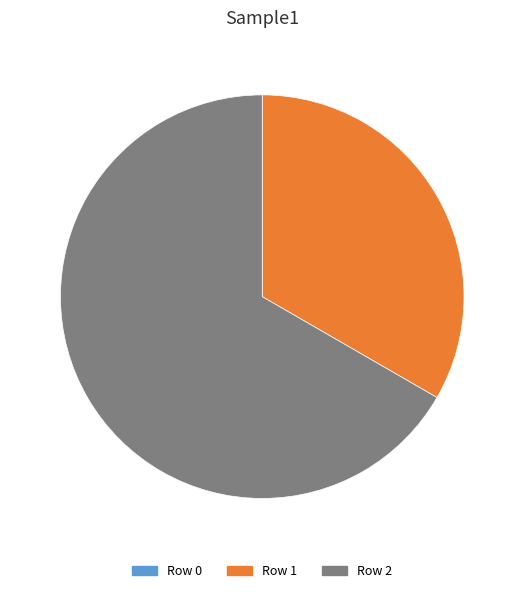

The Row 1 slice represents 42% of the pie. True or false?

False